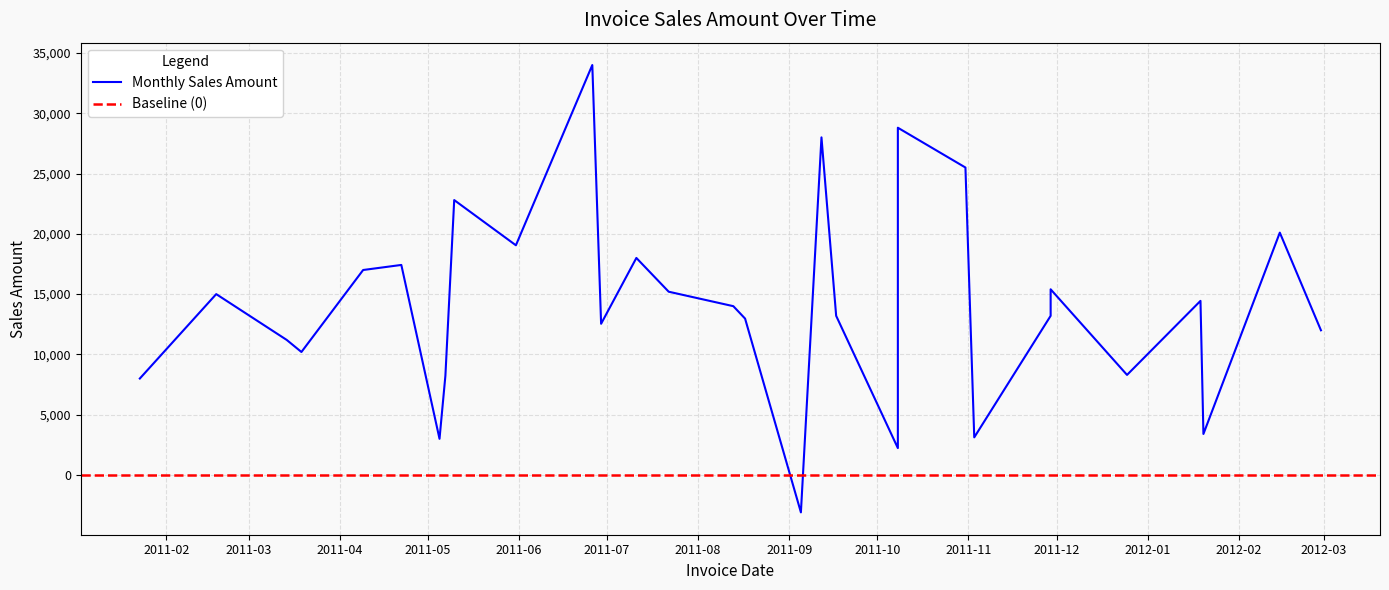

Reading left to right, transcribe all the data shown in this chart.

INV0051=8000	INV0052=15000	INV0053=11200	INV0054=10200	INV0055=17000	INV0056=17420	INV0057=3000	INV0058=8230	INV0059=22800	INV0060=19050	INV0061=34000	INV0062=12540	INV0063=18000	INV0064=15200	INV0065=14000	INV0066=12970	CN00018=-3100	INV0067=28000	INV0068=13200	INV0069=2230	INV0070=28800	INV0071=25500	INV0072=3120	INV0073=13200	INV0074=15400	INV0075=8300	INV0076=14440	INV0077=3400	INV0078=20100	INV0079=12000